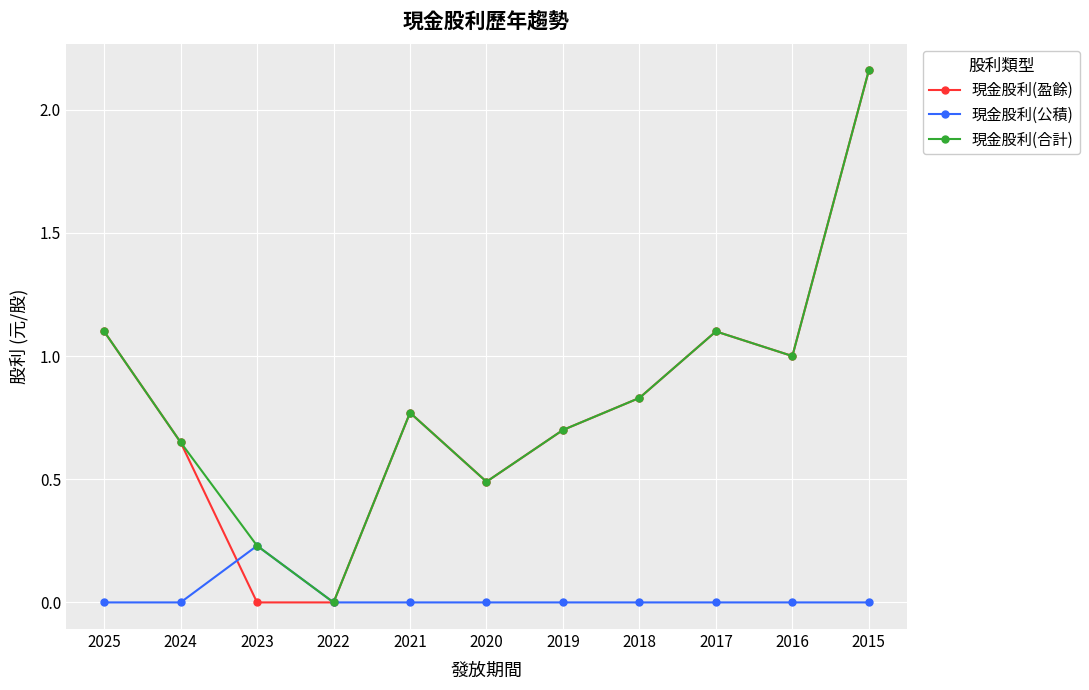

Which category has the highest value in the 現金股利(盈餘) series?

2015